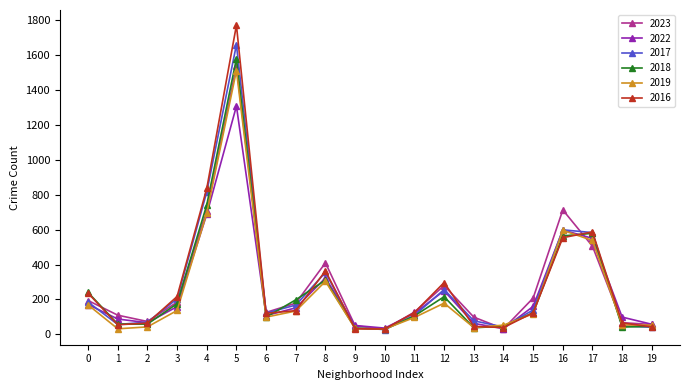

The value of 2017 at 8 is 235. True or false?

False